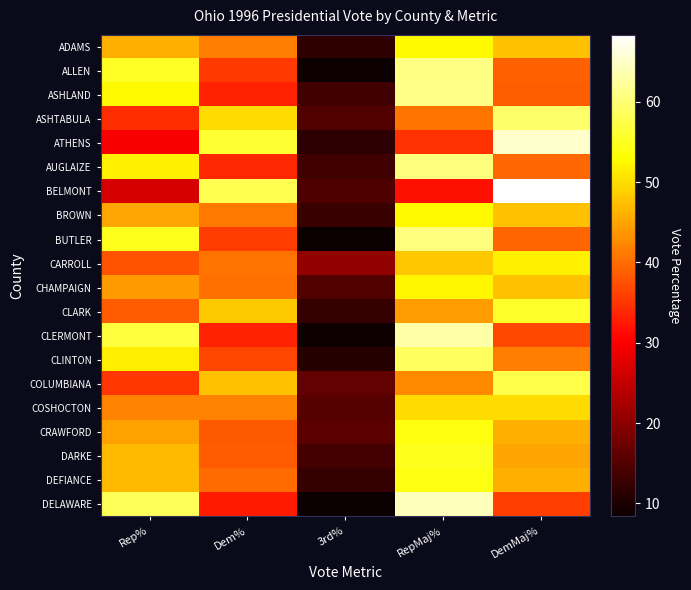

Reading right to left, what are all the values shown in this chart?

ADAMS: DemMaj%=47.5	RepMaj%=52.5	3rd%=11.8	Dem%=41.6	Rep%=45.9
ALLEN: DemMaj%=39.0	RepMaj%=61.0	3rd%=8.6	Dem%=35.3	Rep%=55.4
ASHLAND: DemMaj%=38.7	RepMaj%=61.3	3rd%=13.3	Dem%=33.2	Rep%=52.6
ASHTABULA: DemMaj%=59.3	RepMaj%=40.7	3rd%=14.7	Dem%=50.0	Rep%=34.3
ATHENS: DemMaj%=65.2	RepMaj%=34.8	3rd%=11.6	Dem%=56.0	Rep%=29.9
AUGLAIZE: DemMaj%=39.5	RepMaj%=60.5	3rd%=13.4	Dem%=33.9	Rep%=51.8
BELMONT: DemMaj%=68.3	RepMaj%=31.7	3rd%=14.5	Dem%=57.8	Rep%=26.8
BROWN: DemMaj%=47.5	RepMaj%=52.5	3rd%=12.6	Dem%=41.1	Rep%=45.4
BUTLER: DemMaj%=39.5	RepMaj%=60.5	3rd%=8.6	Dem%=35.7	Rep%=54.8
CARROLL: DemMaj%=51.9	RepMaj%=48.1	3rd%=20.7	Dem%=40.6	Rep%=37.7
CHAMPAIGN: DemMaj%=47.7	RepMaj%=52.3	3rd%=14.9	Dem%=40.2	Rep%=44.1
CLARK: DemMaj%=55.6	RepMaj%=44.4	3rd%=12.2	Dem%=48.2	Rep%=38.6
CLERMONT: DemMaj%=36.9	RepMaj%=63.1	3rd%=9.0	Dem%=33.2	Rep%=56.8
CLINTON: DemMaj%=41.4	RepMaj%=58.6	3rd%=10.9	Dem%=36.5	Rep%=51.7
COLUMBIANA: DemMaj%=57.4	RepMaj%=42.6	3rd%=16.3	Dem%=47.5	Rep%=35.3
COSHOCTON: DemMaj%=50.0	RepMaj%=50.0	3rd%=15.2	Dem%=41.9	Rep%=42.0
CRAWFORD: DemMaj%=46.0	RepMaj%=54.0	3rd%=15.8	Dem%=38.3	Rep%=44.9
DARKE: DemMaj%=45.1	RepMaj%=54.9	3rd%=13.8	Dem%=38.5	Rep%=46.9
DEFIANCE: DemMaj%=45.9	RepMaj%=54.1	3rd%=12.1	Dem%=39.9	Rep%=47.0
DELAWARE: DemMaj%=35.8	RepMaj%=64.2	3rd%=8.4	Dem%=32.5	Rep%=58.2